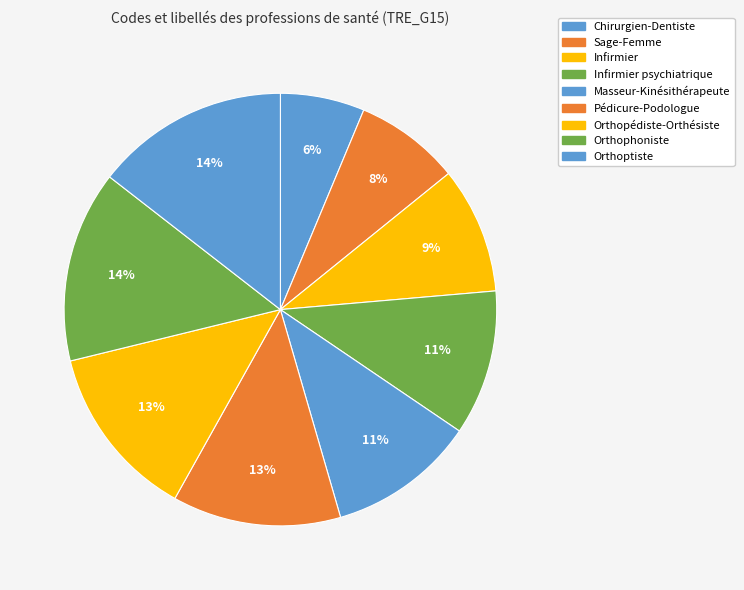

Approximately how many times larger is the value at Infirmier psychiatrique compared to Masseur-Kinésithérapeute?

1.0